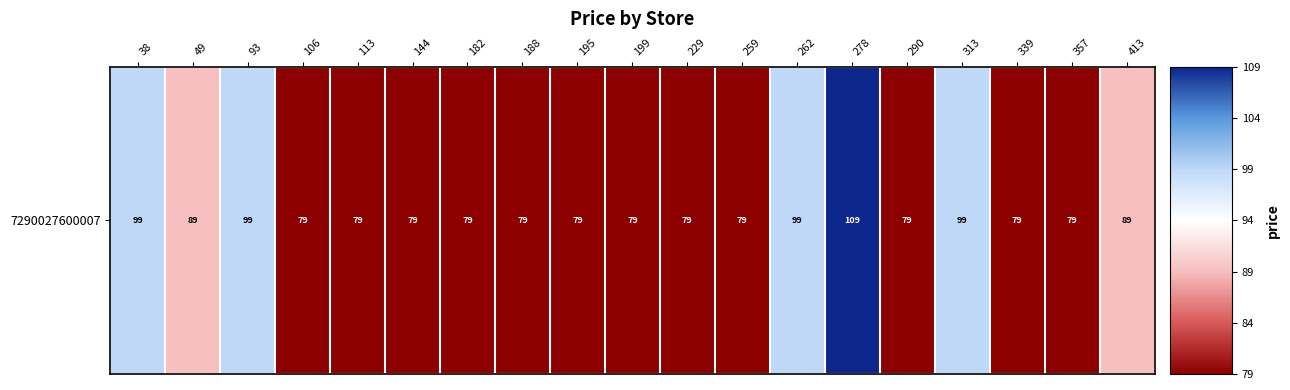

The chart shows a value of 27 at 188. True or false?

False